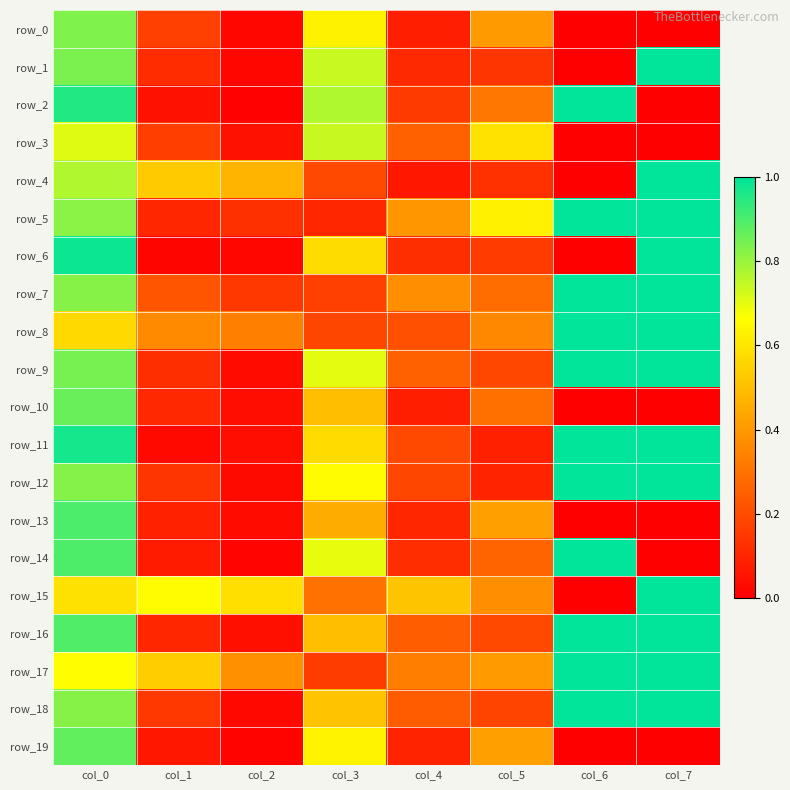

Which category has the highest value across all series?

col_7